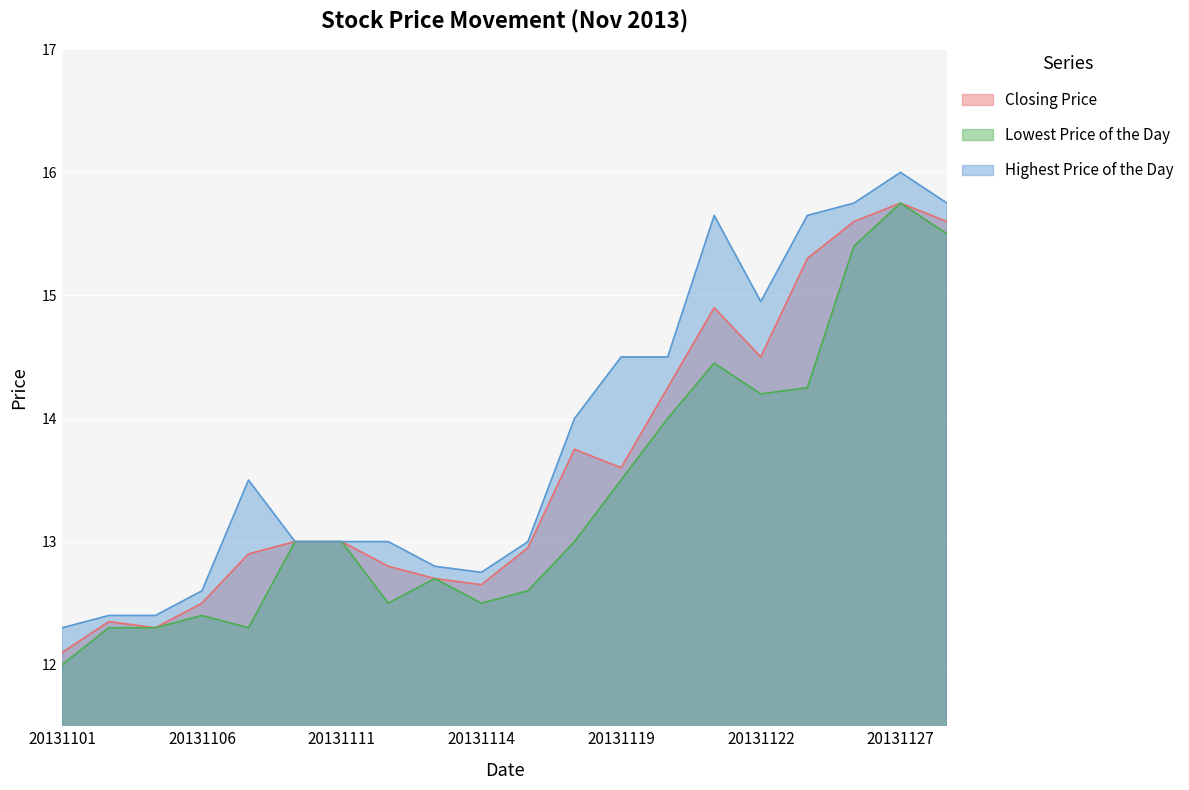

What is the sum of the Highest Price of the Day values at 20131108 and 20131105?

25.4